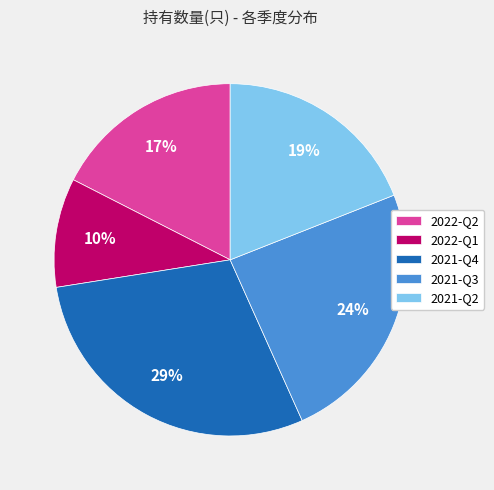

To the nearest percent, what is the difference between the largest and smallest slice percentages?

19%